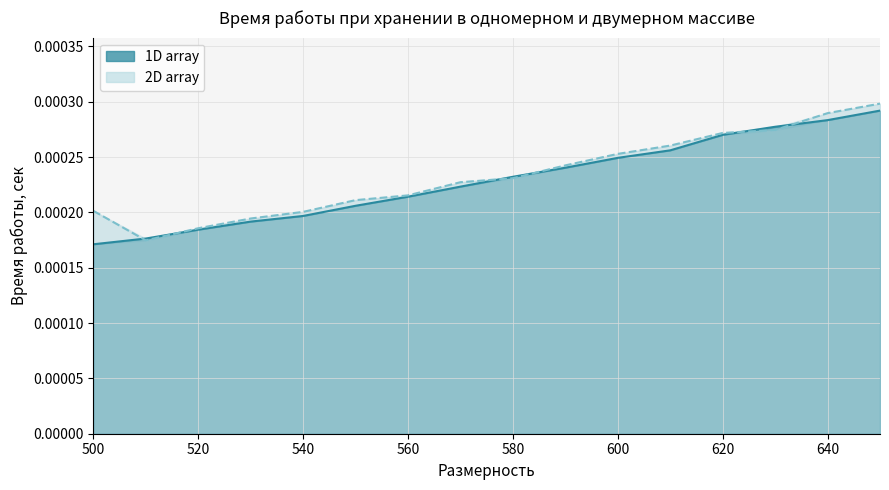

Is it true that 2D array equals 0.0 at 600?

False